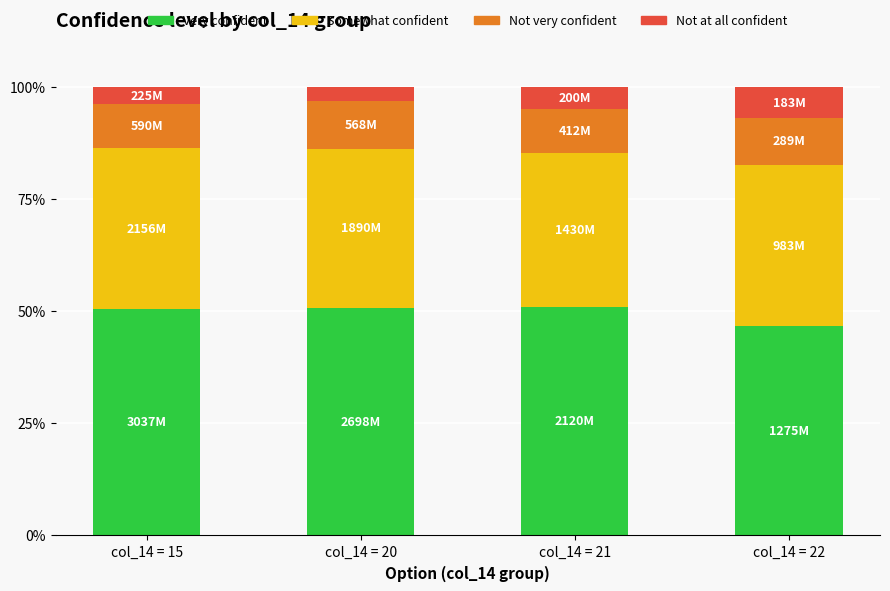

What is the sum of all Very confident values?

198.9